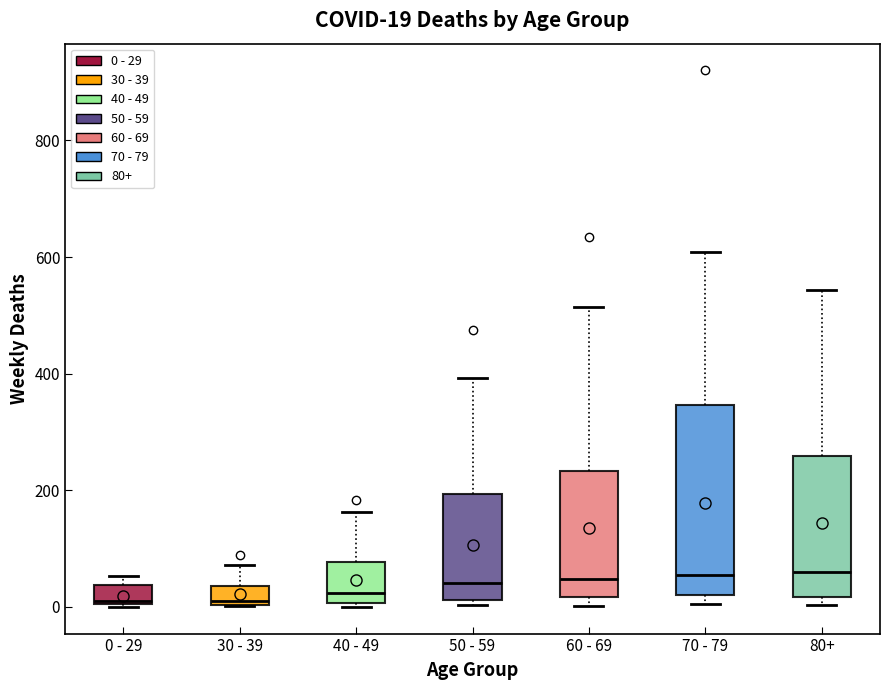

Comparing the boxes themselves (not the whiskers), which one is the tallest?

70 - 79